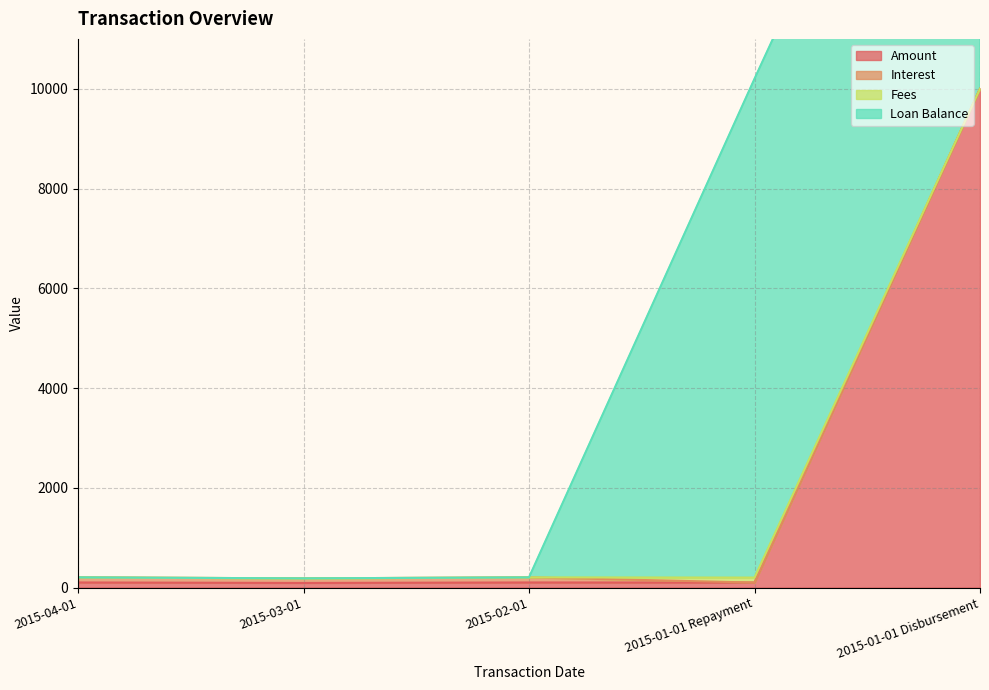

How many intersections are there between Loan Balance and Interest?

1